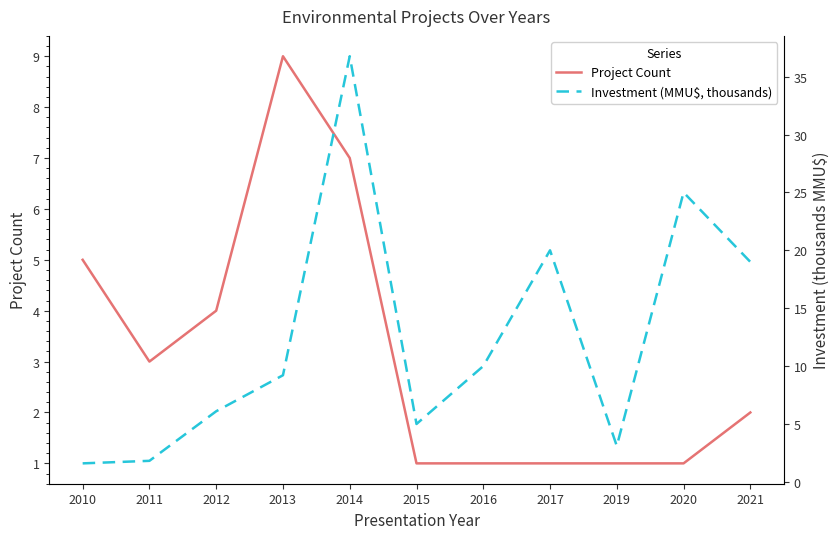

The Investment (MMU$, thousands) series shows 10.0 at 2016. True or false?

True